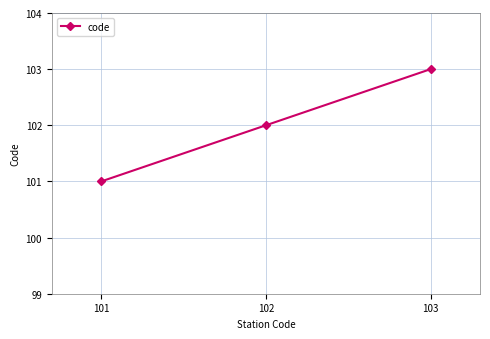

Reading left to right, what are all the values shown in this chart?

101	102	103